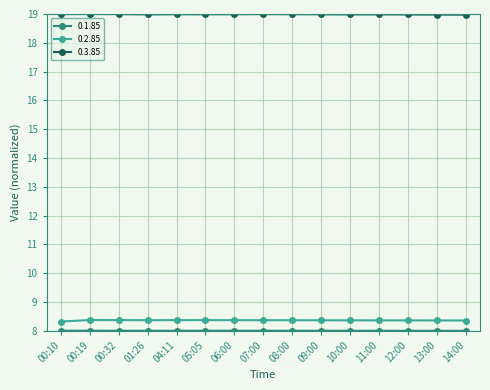

Is it true that 0.3.85 equals 19.0 at 14:00?

True